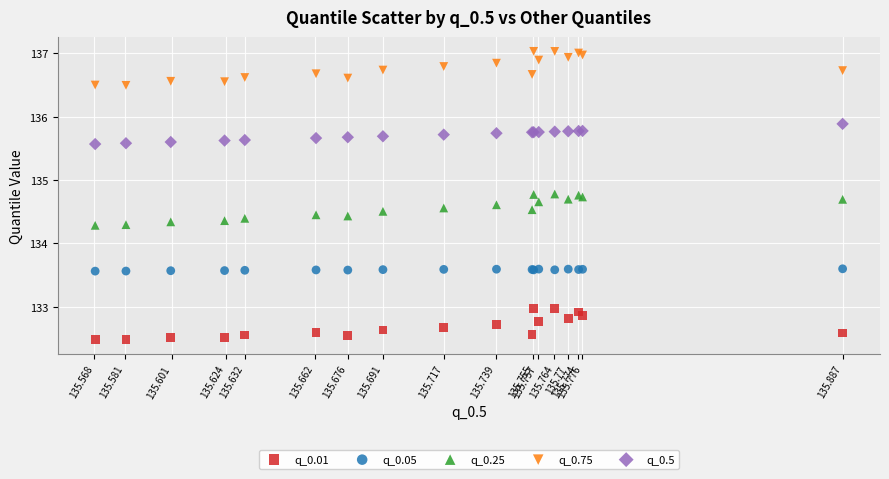

Which series contains the lowest Y value?

q_0.01